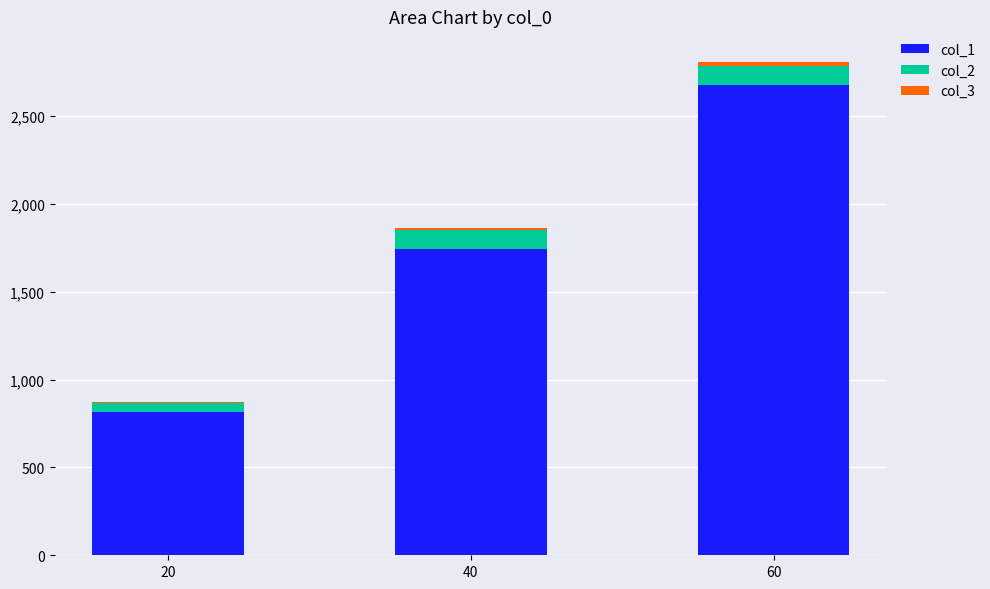

At which category is the sum across all series the highest?

60